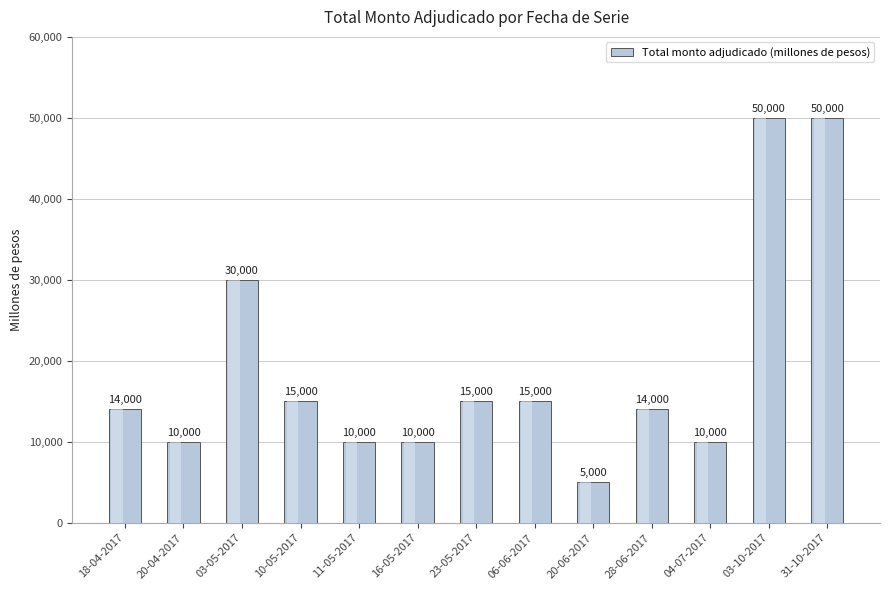

How many bars are there in total?

13